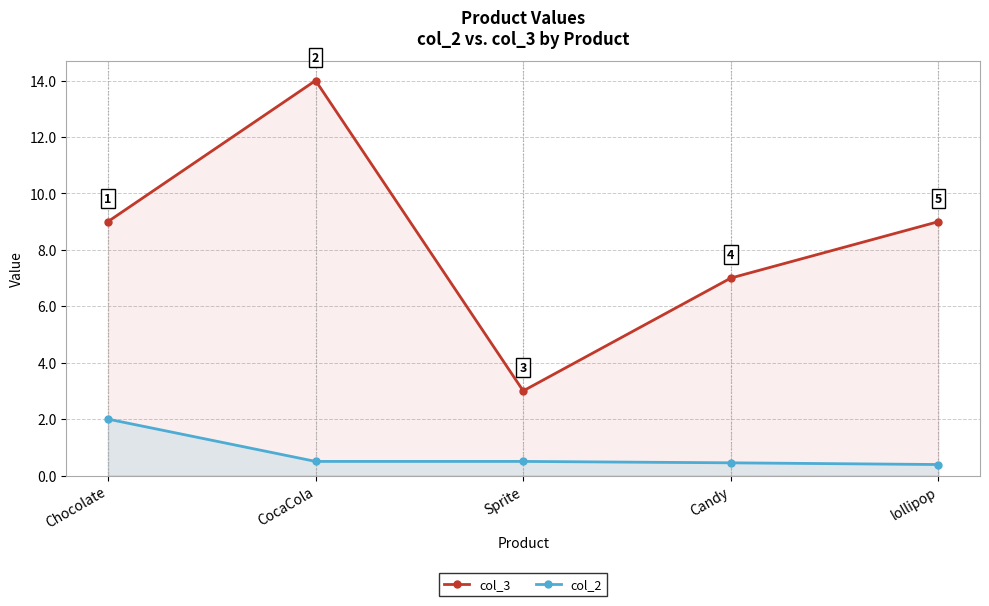

True or false: col_2 has more than 2 points higher than both neighbors.

False